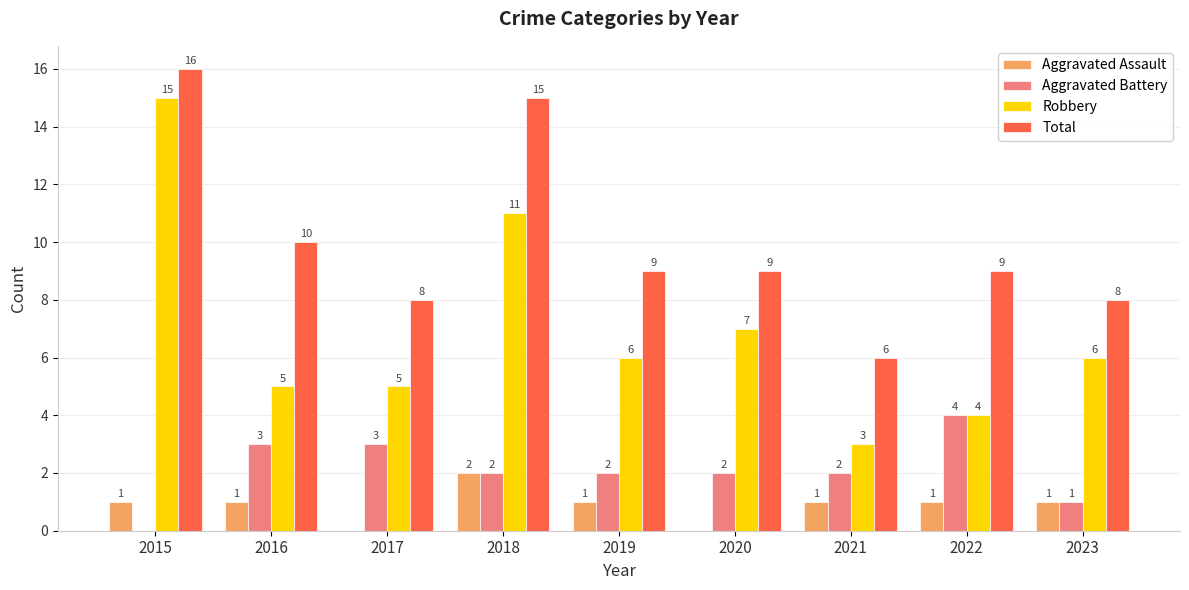

How many series are shown in this chart?

4